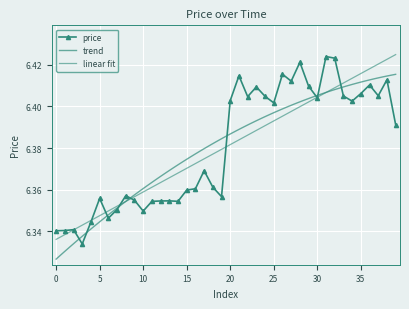

What is the minimum value shown in the chart?

6.3